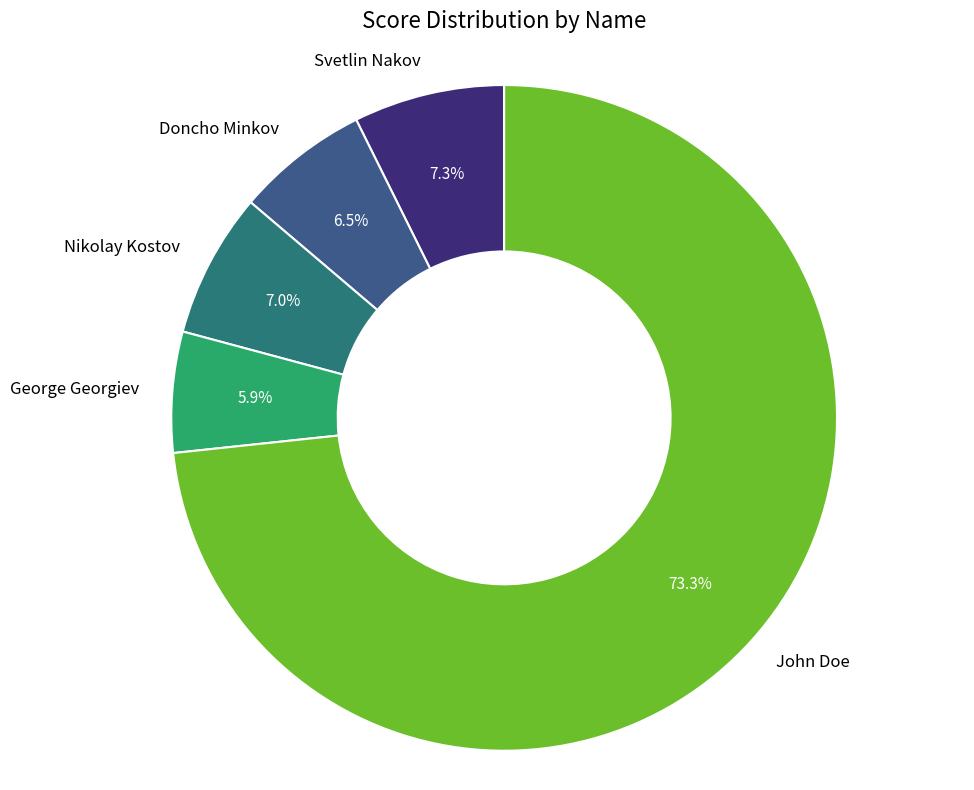

What percentage is the Svetlin Nakov slice, to the nearest percent?

7%